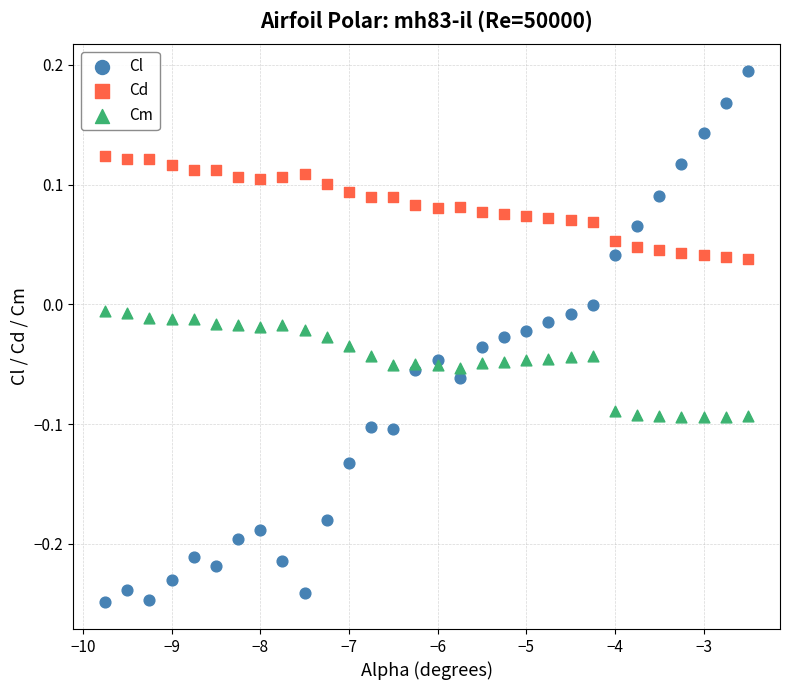

Which series contains the highest Y value?

Cl